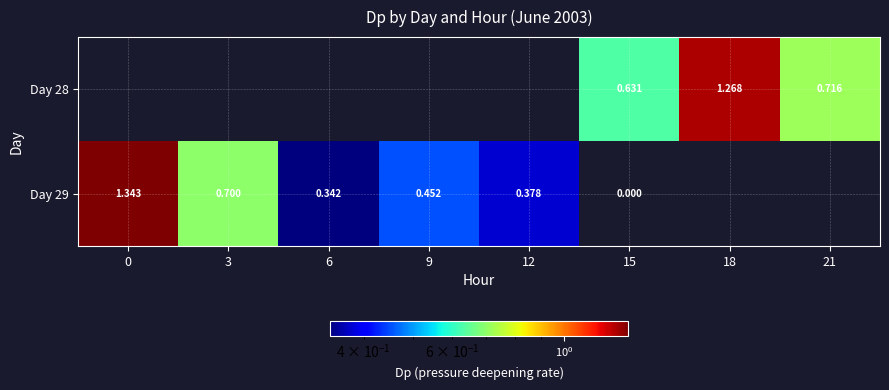

Is the value of Day 29 at 9 greater than the value of Day 28 at 21?

No